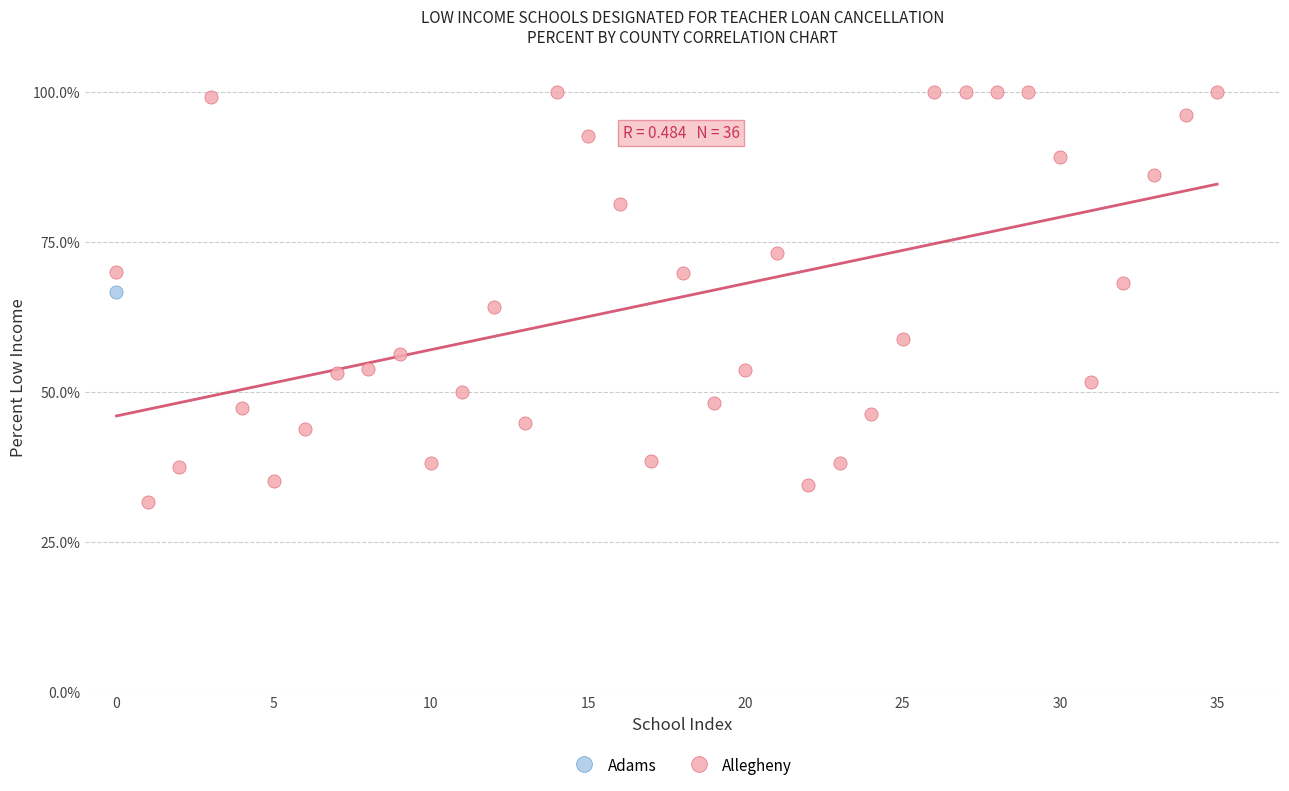

What are all the series names shown in the legend?

Adams, Allegheny